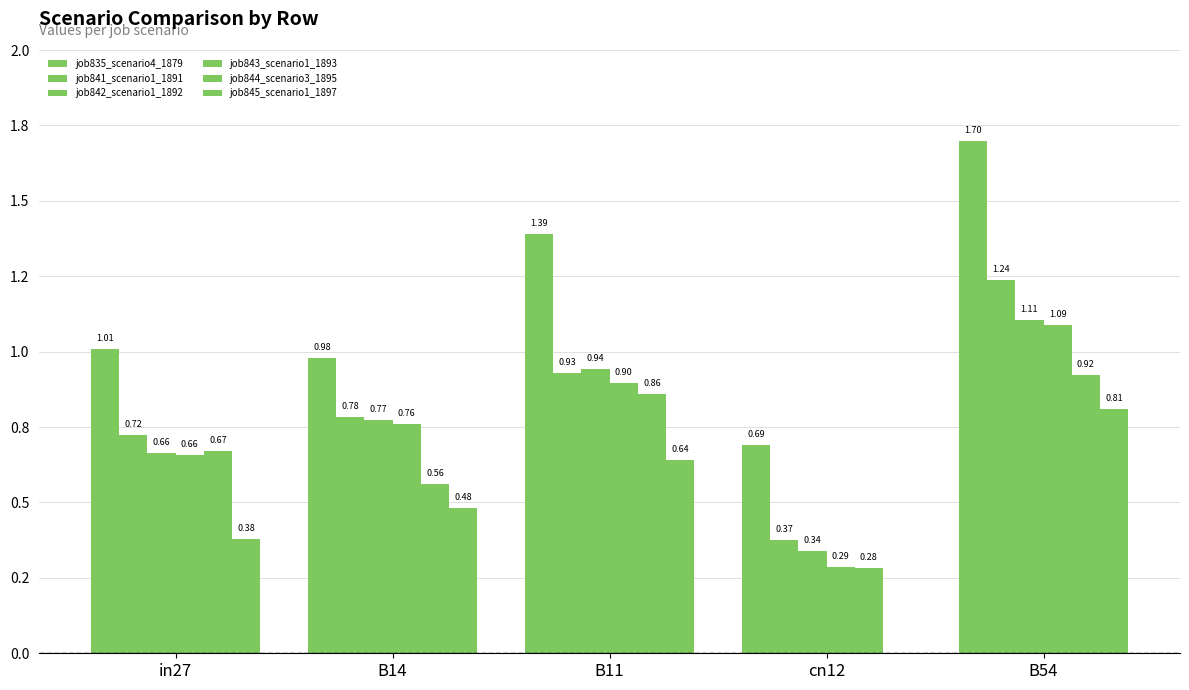

Which has a higher value, B11 or cn12?

B11